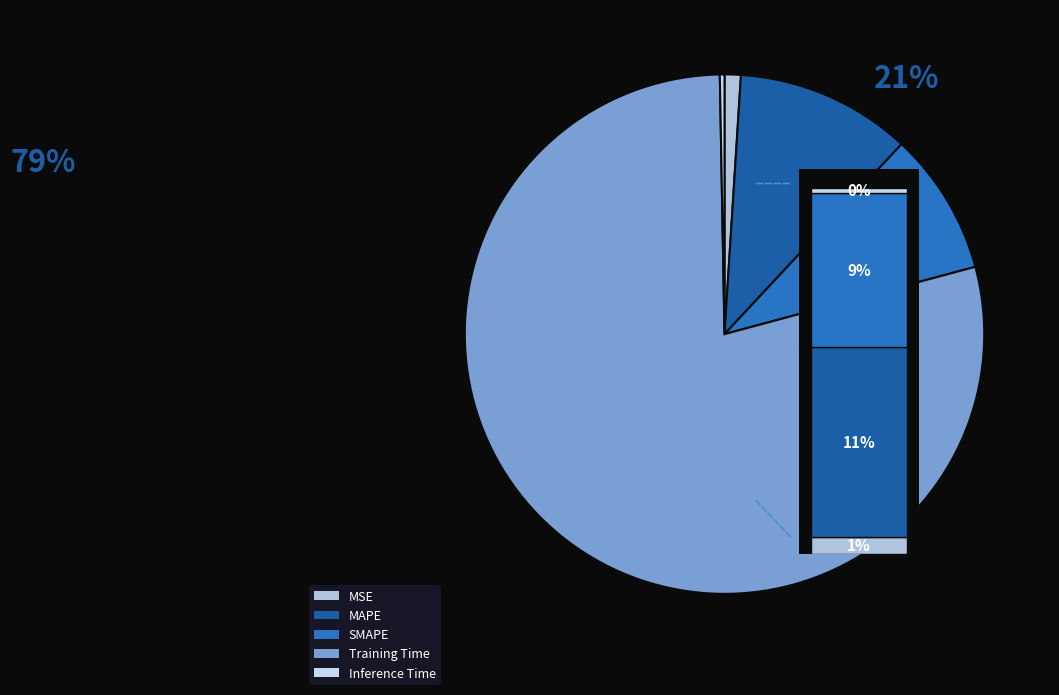

Which slice is the largest?

Training Time